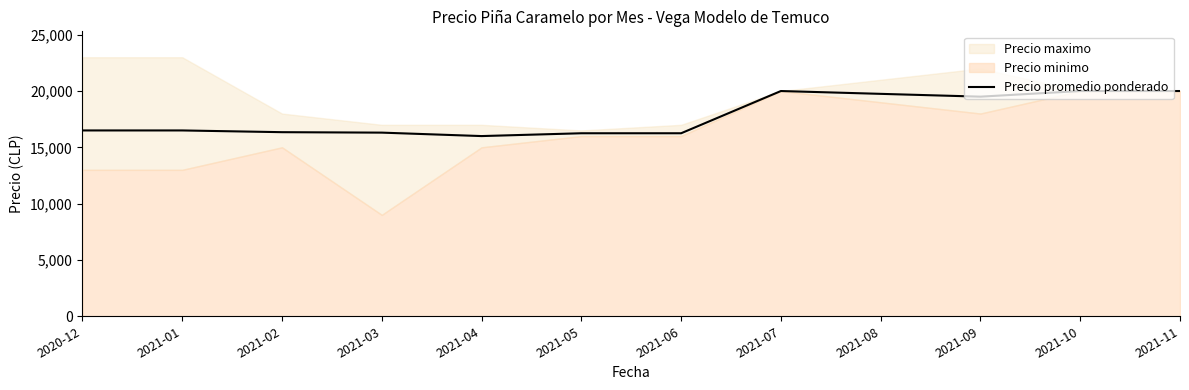

True or false: the data has more than 0 interior local peaks.

True